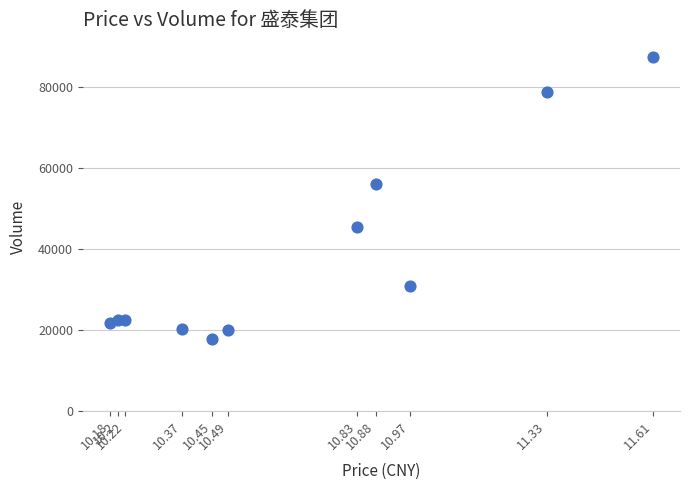

What is the range of Y values (max minus min)?

69906